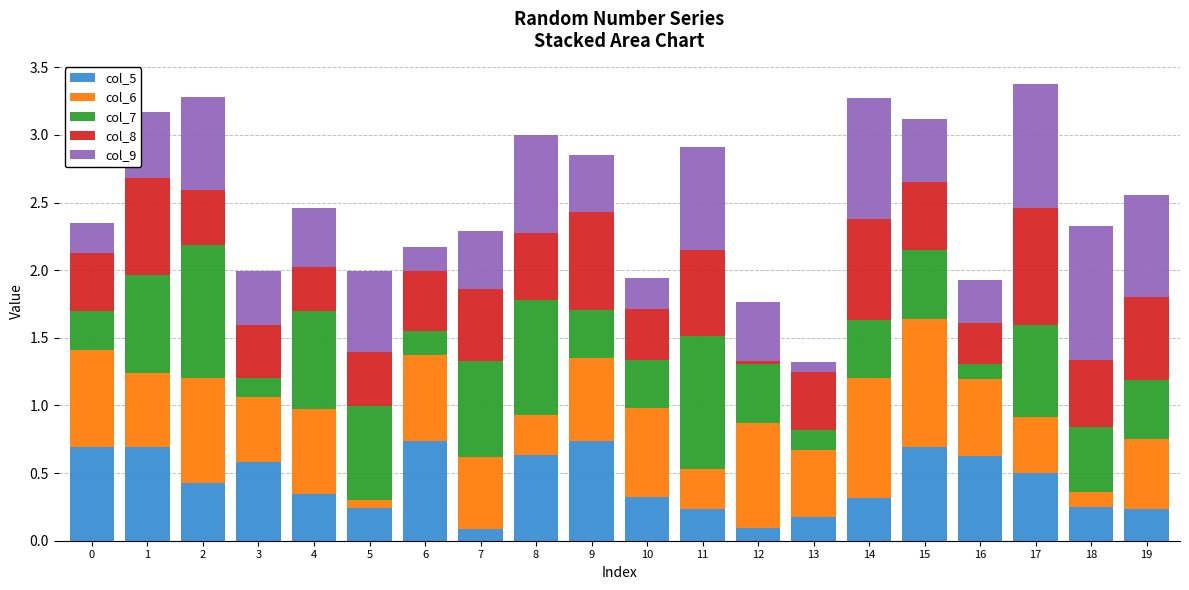

The value of col_5 at 4 is 0.3. True or false?

True